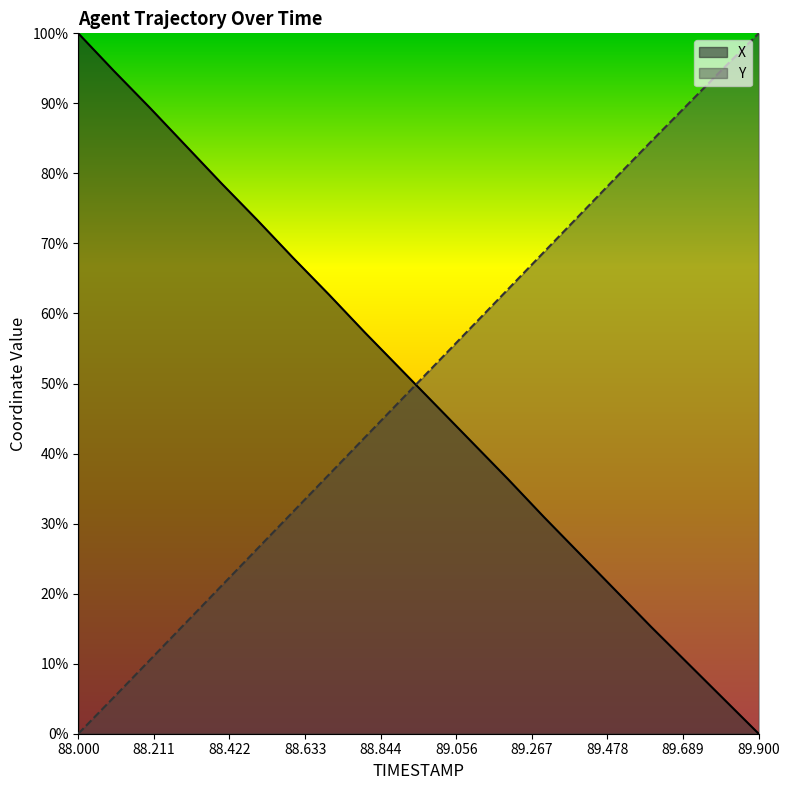

What is the spread (max minus min) of values at 89.2?

27.1